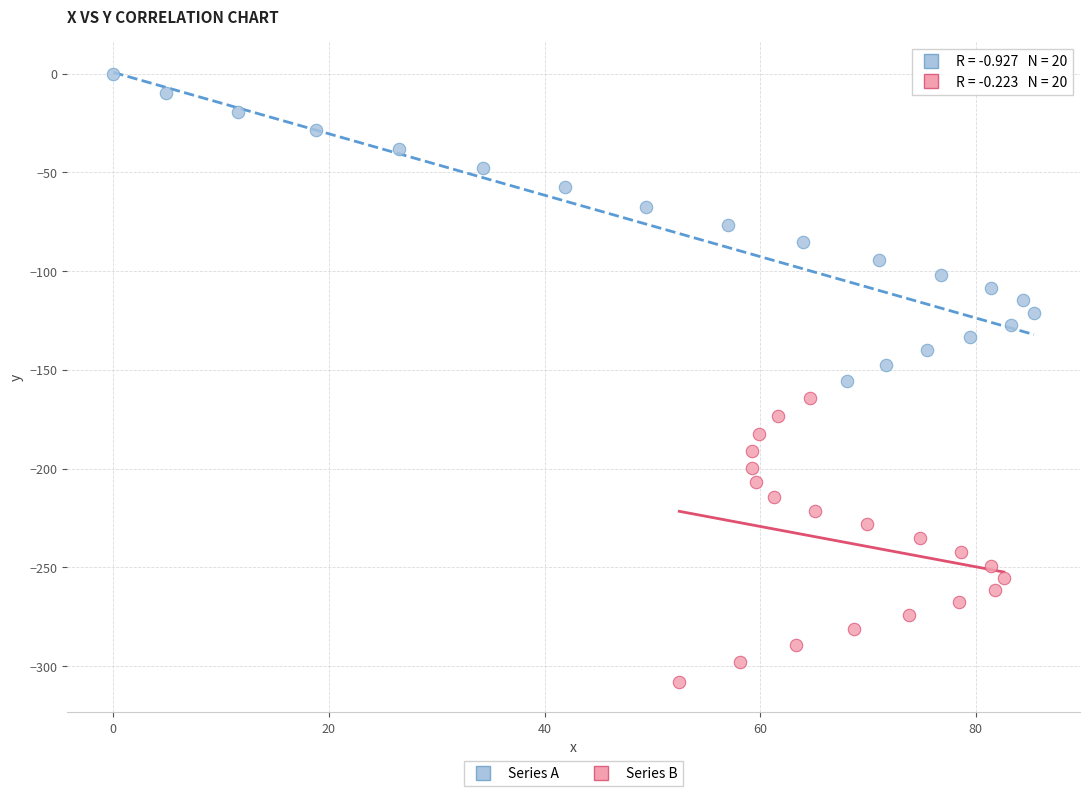

Which series reaches the maximum Y coordinate?

Series A